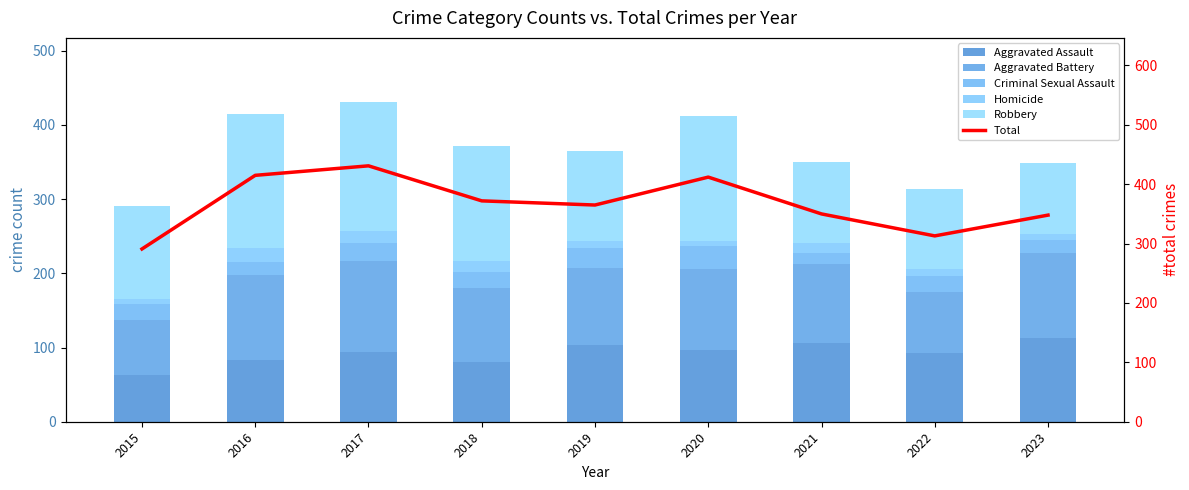

Which series has the largest total across all categories?

Total